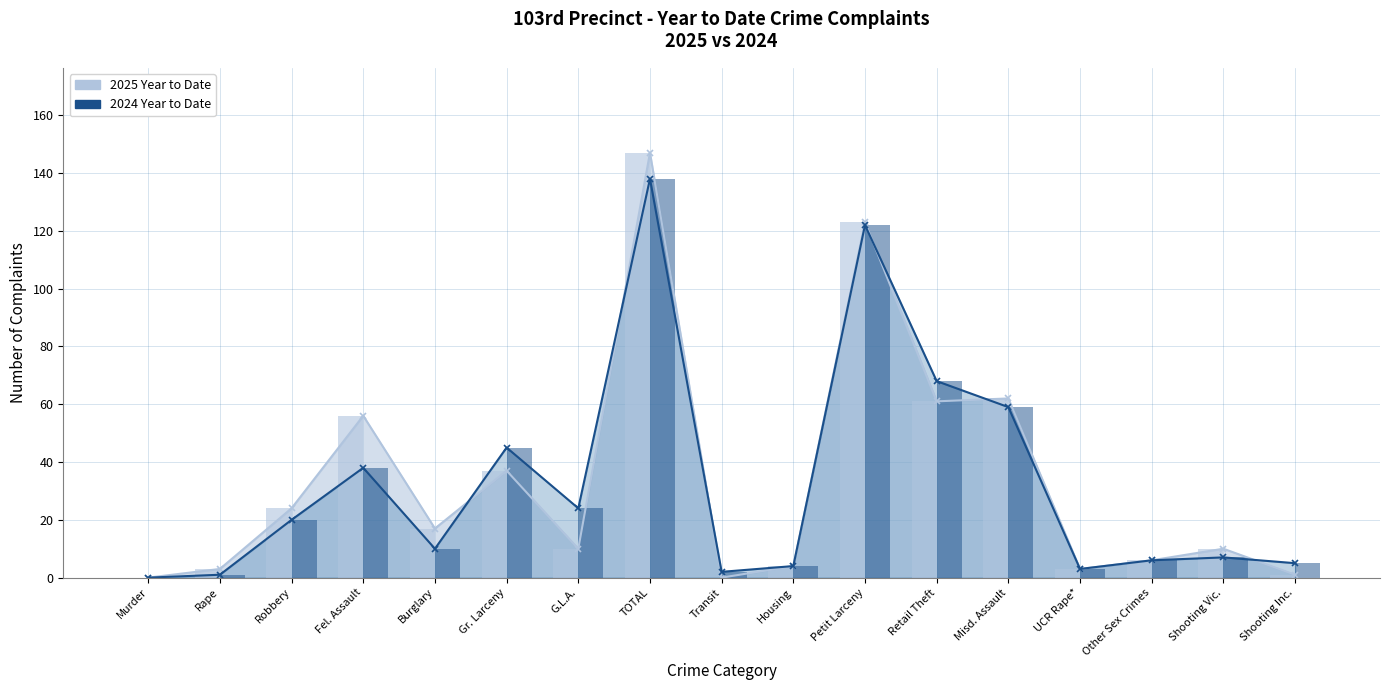

What is the value of the 2025 Year to Date bar at the 13th from the left?

62